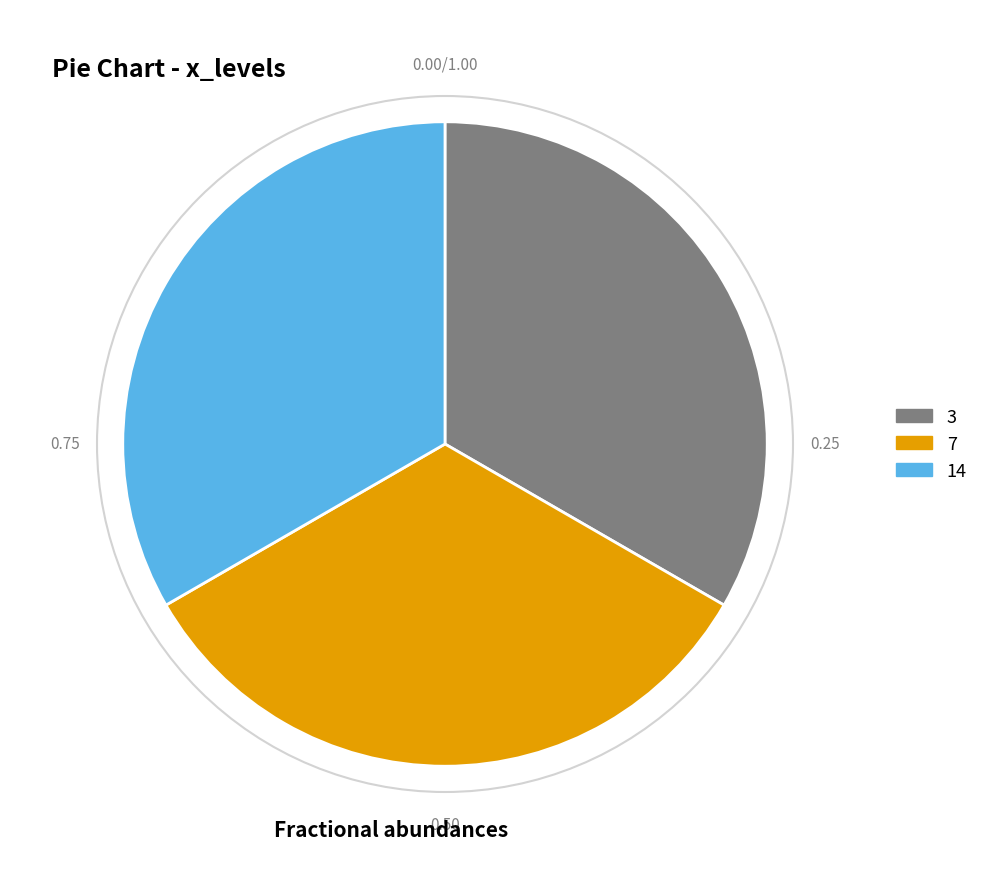

Does any single category account for the majority?

No